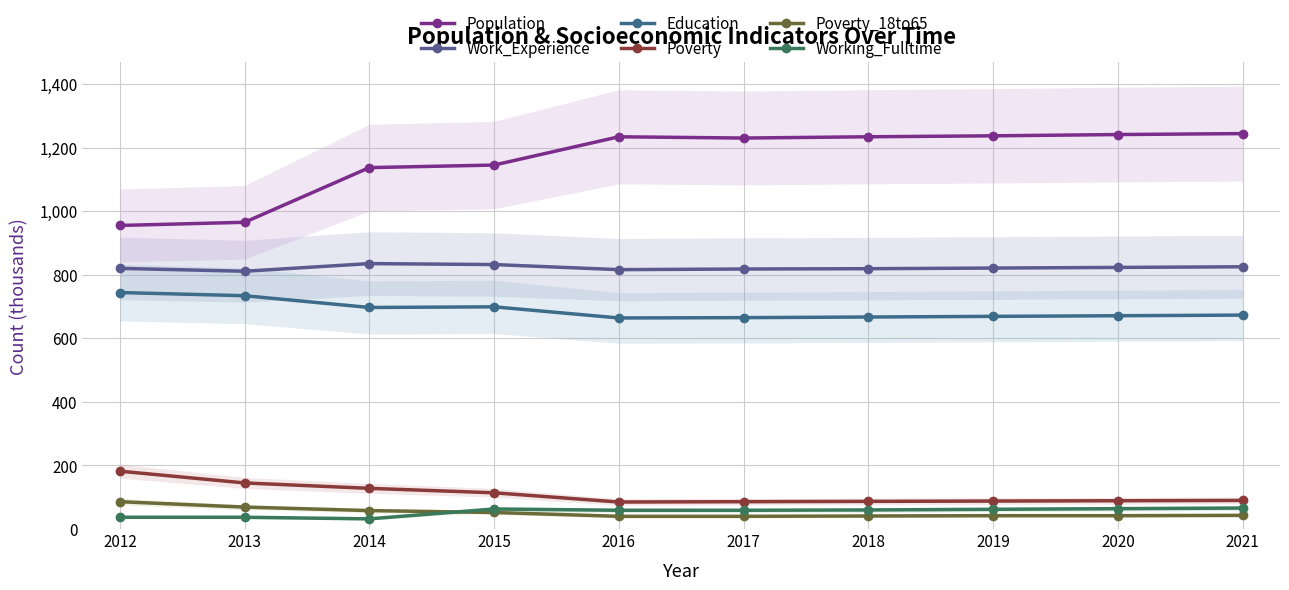

What is the value of the Poverty_18to65 point at the 3rd from the left?

58